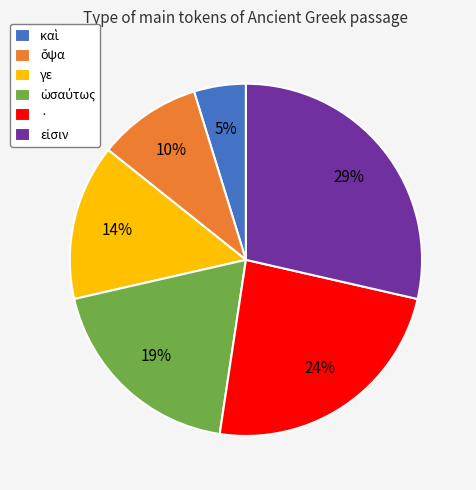

To the nearest percent, what percentage of the pie is ·?

24%